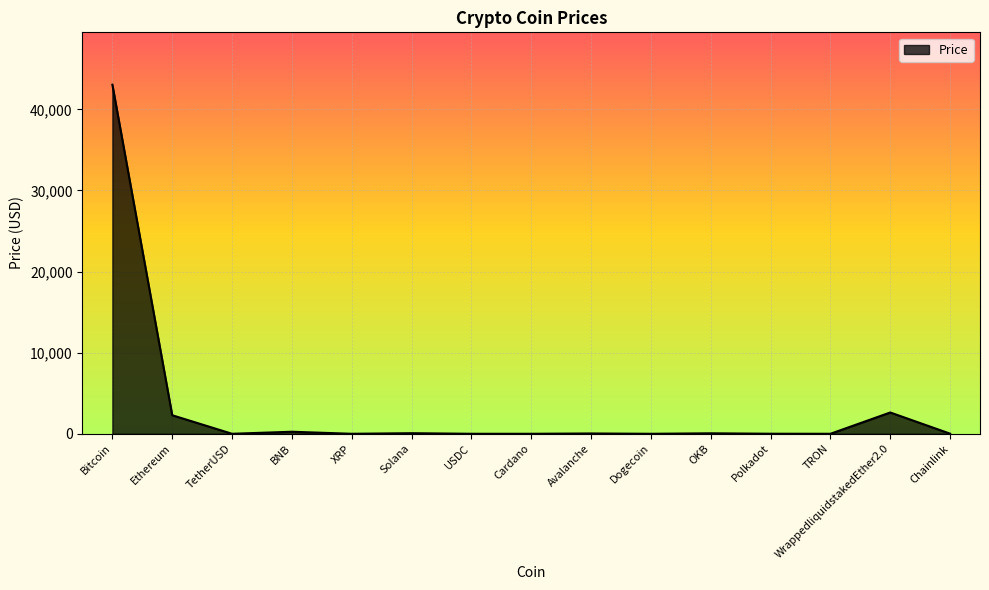

At which category does the chart reach its peak across all series?

Bitcoin